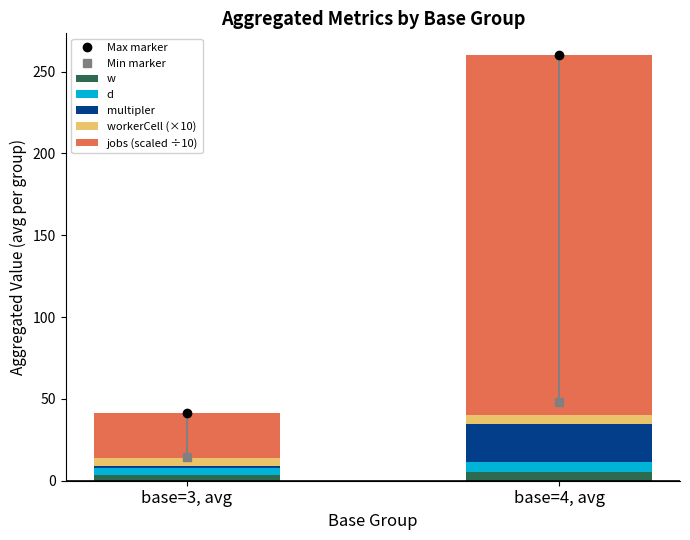

At which category is the sum across all series the highest?

base=4, avg